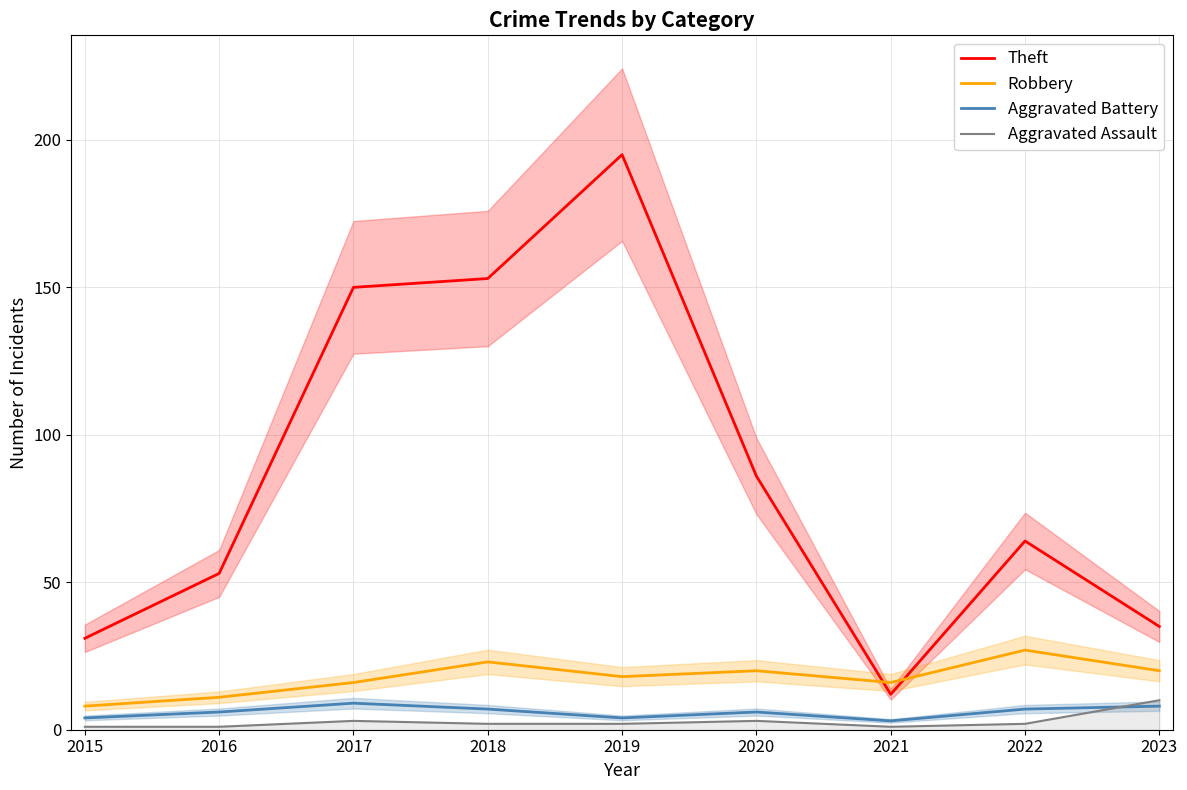

How many categories are shown in the chart?

9